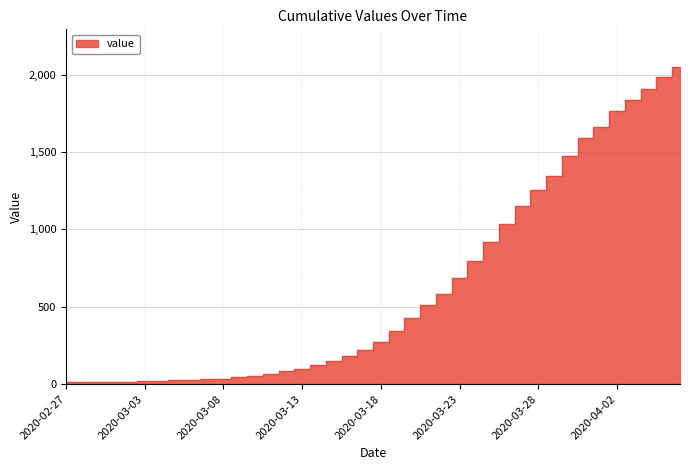

True or false: the data shows 918 at 2020-03-25.

True